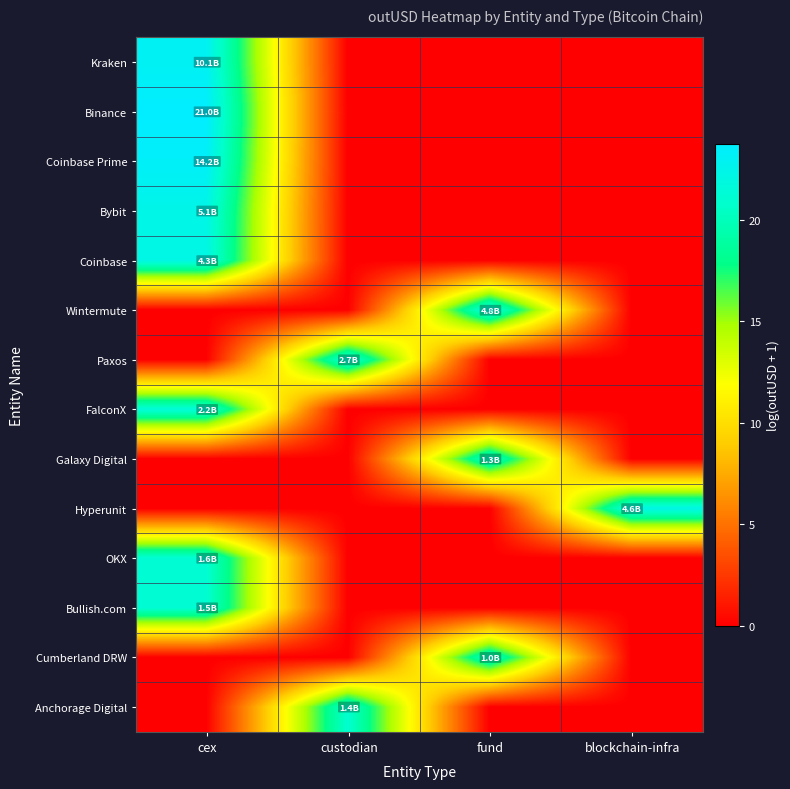

Reading left to right, what are all the values shown in this chart?

Kraken: cex=23.0	custodian=0.0	fund=0.0	blockchain-infra=0.0
Binance: cex=23.8	custodian=0.0	fund=0.0	blockchain-infra=0.0
Coinbase Prime: cex=23.4	custodian=0.0	fund=0.0	blockchain-infra=0.0
Bybit: cex=22.4	custodian=0.0	fund=0.0	blockchain-infra=0.0
Coinbase: cex=22.2	custodian=0.0	fund=0.0	blockchain-infra=0.0
Wintermute: cex=0.0	custodian=0.0	fund=22.3	blockchain-infra=0.0
Paxos: cex=0.0	custodian=21.7	fund=0.0	blockchain-infra=0.0
FalconX: cex=21.5	custodian=0.0	fund=0.0	blockchain-infra=0.0
Galaxy Digital: cex=0.0	custodian=0.0	fund=21.0	blockchain-infra=0.0
Hyperunit: cex=0.0	custodian=0.0	fund=0.0	blockchain-infra=22.3
OKX: cex=21.2	custodian=0.0	fund=0.0	blockchain-infra=0.0
Bullish.com: cex=21.1	custodian=0.0	fund=0.0	blockchain-infra=0.0
Cumberland DRW: cex=0.0	custodian=0.0	fund=20.7	blockchain-infra=0.0
Anchorage Digital: cex=0.0	custodian=21.1	fund=0.0	blockchain-infra=0.0